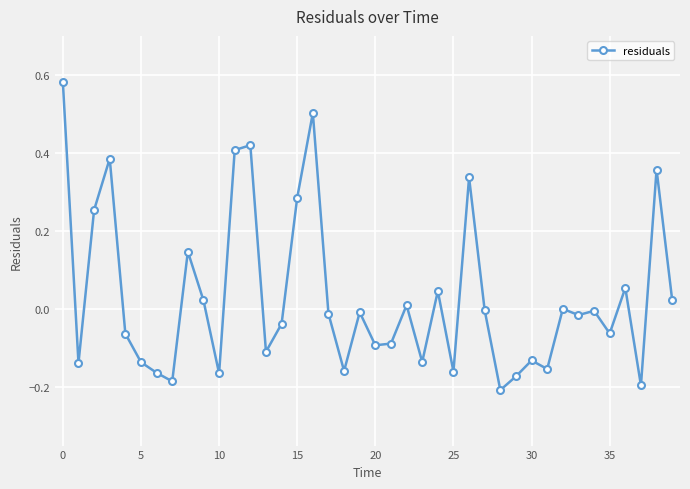

True or false: the data has more than 2 interior local peaks.

True